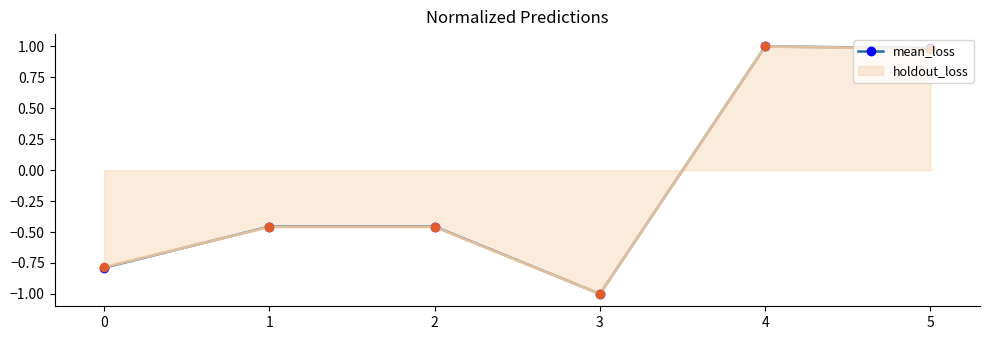

Which label corresponds to the smallest value in the chart?

3